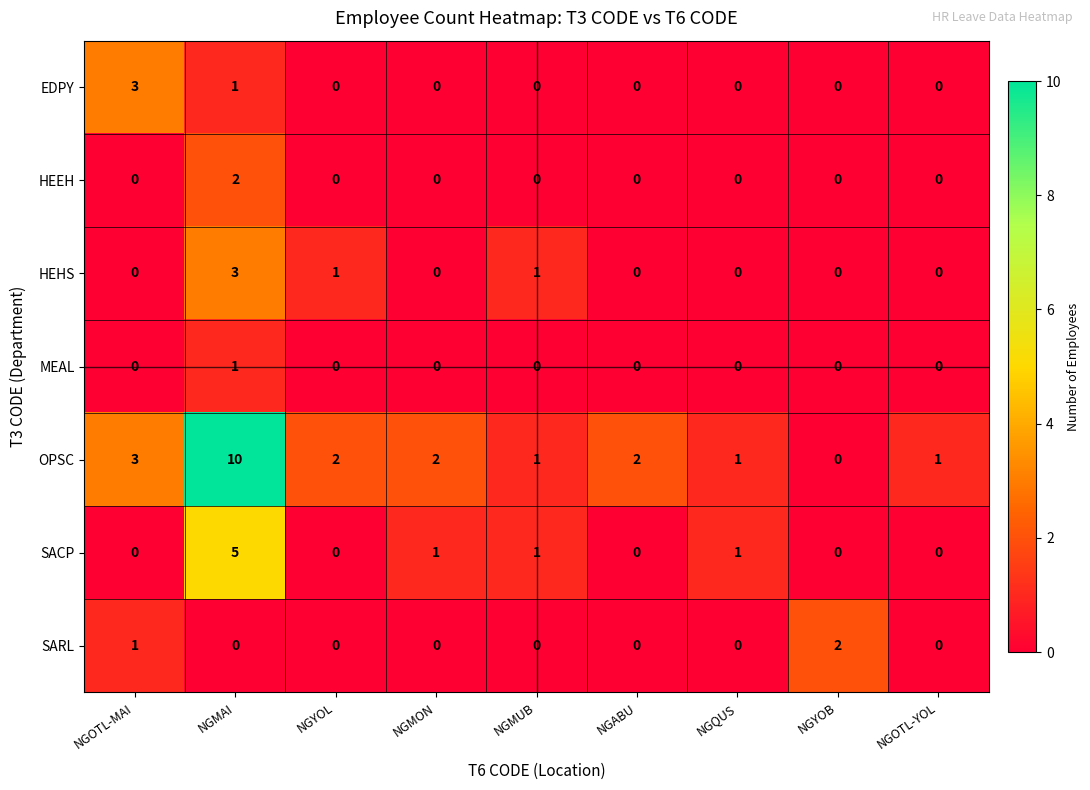

Is it true that HEHS equals 0 at NGOTL-MAI?

True